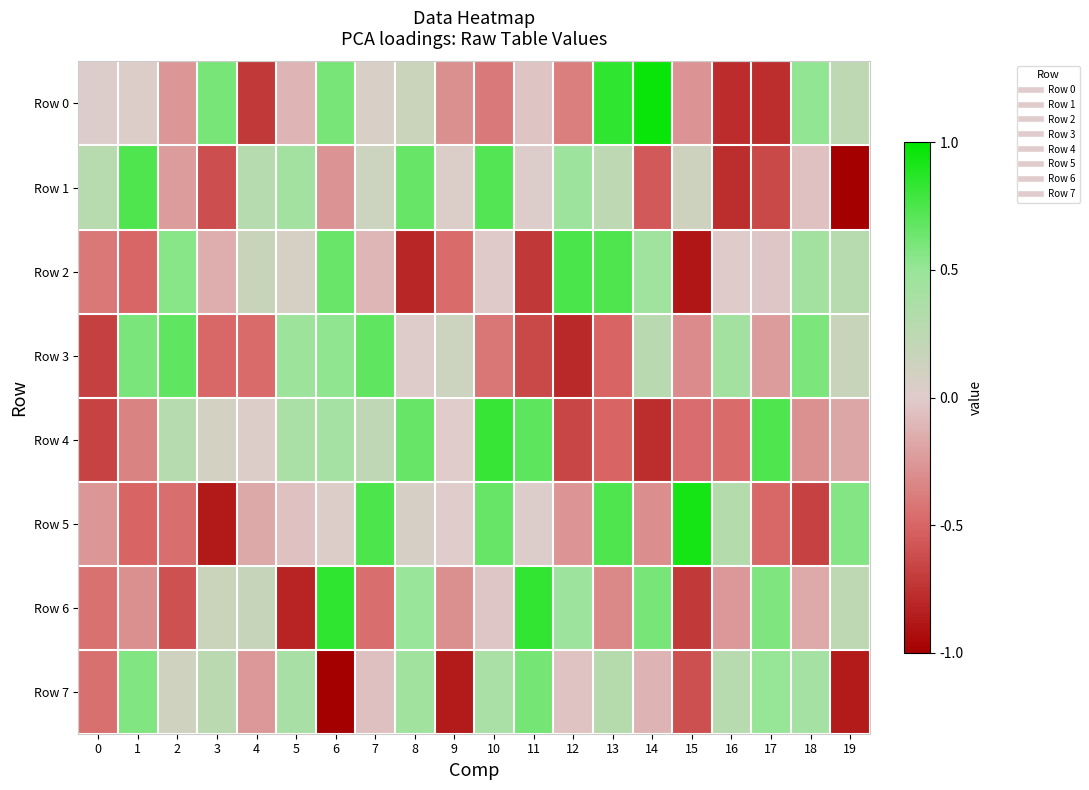

List the series in order of their peak value, highest first.

Row 0, Row 5, Row 6, Row 4, Row 2, Row 1, Row 3, Row 7